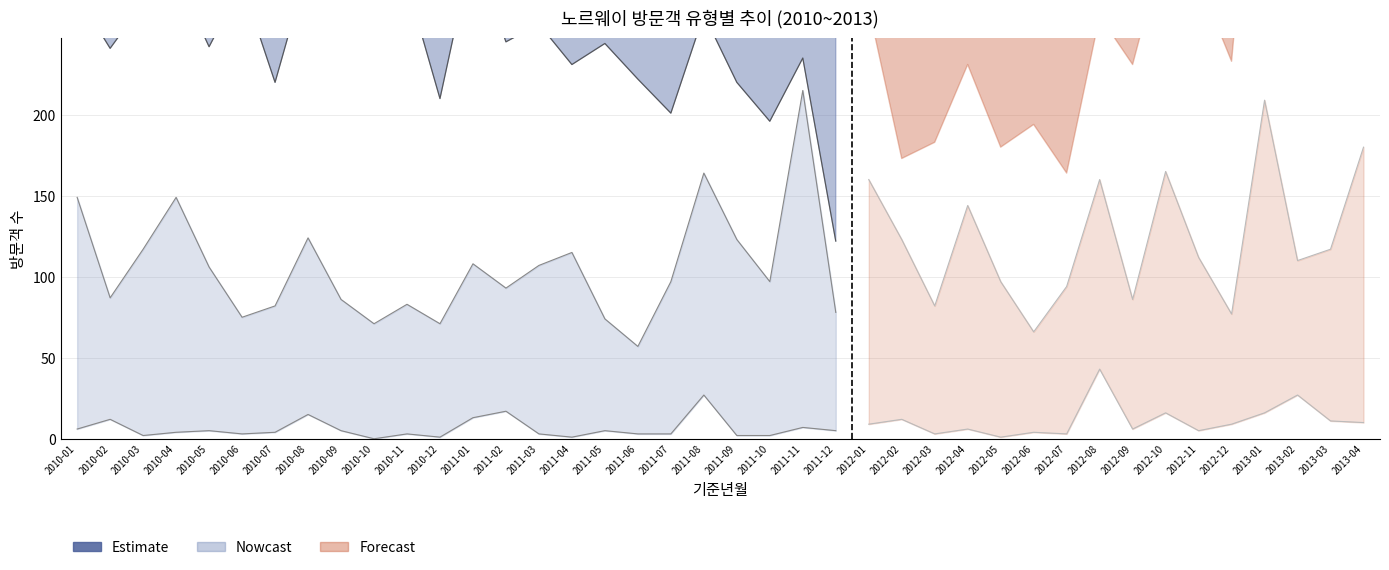

What is the label of the 1st point from the left?

2010-01